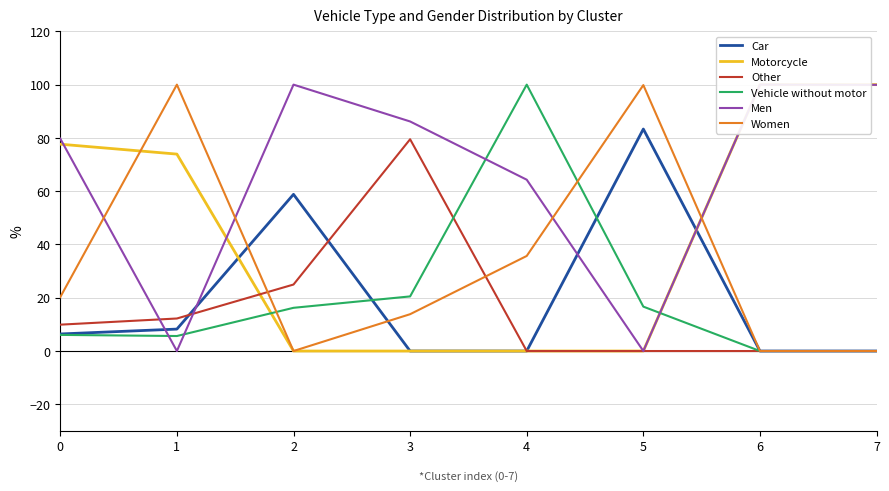

Which series has the largest range (max minus min)?

Motorcycle